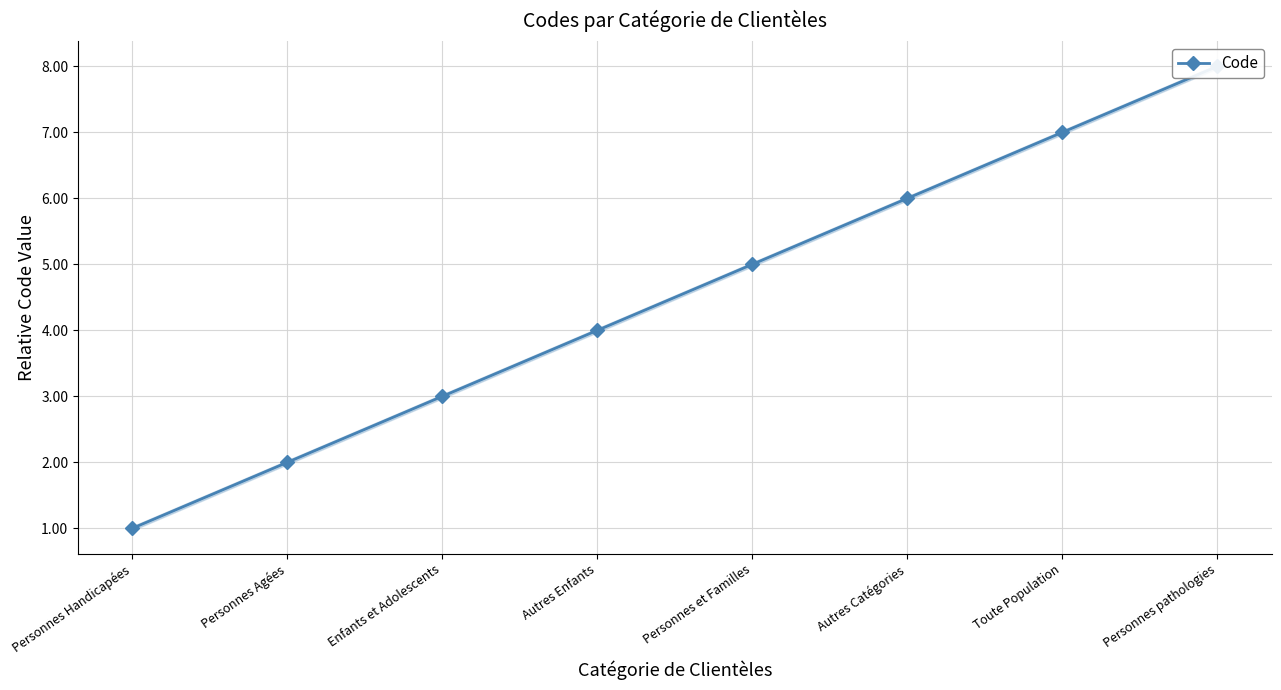

Rank the categories by value from highest to lowest.

Personnes pathologies, Toute Population, Autres Catégories, Personnes et Familles, Autres Enfants, Enfants et Adolescents, Personnes Agées, Personnes Handicapées